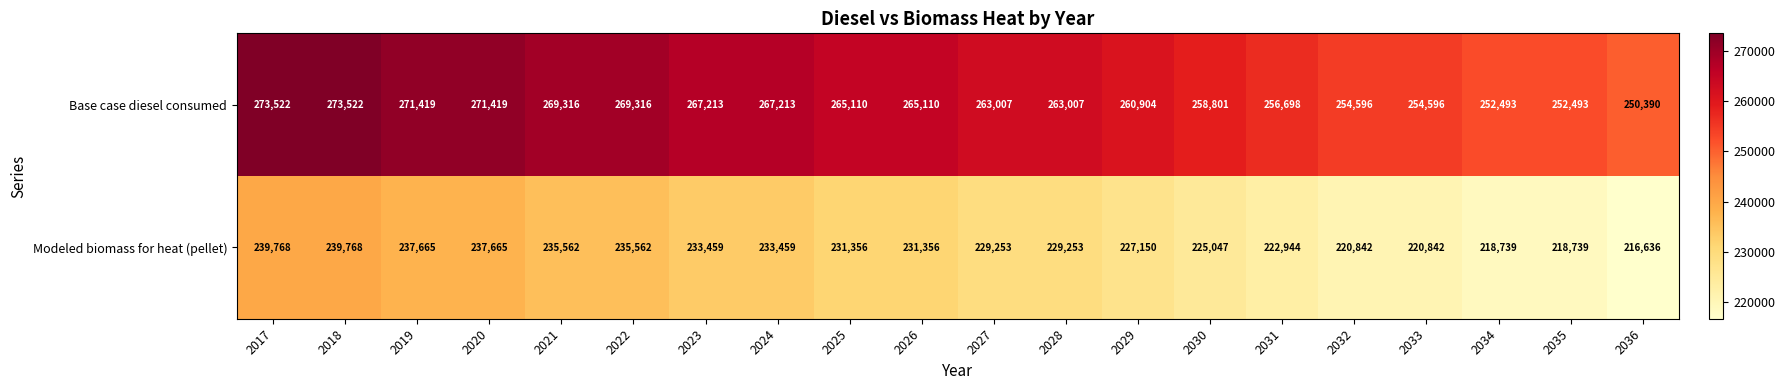

What is the difference between the highest and lowest values at 2023?

33754